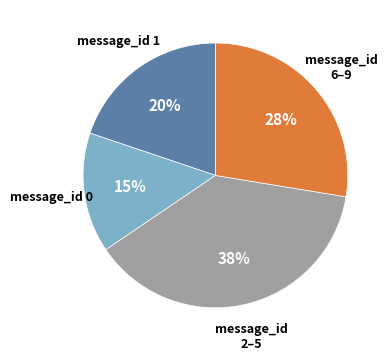

Is there any slice that represents more than half of the pie?

No